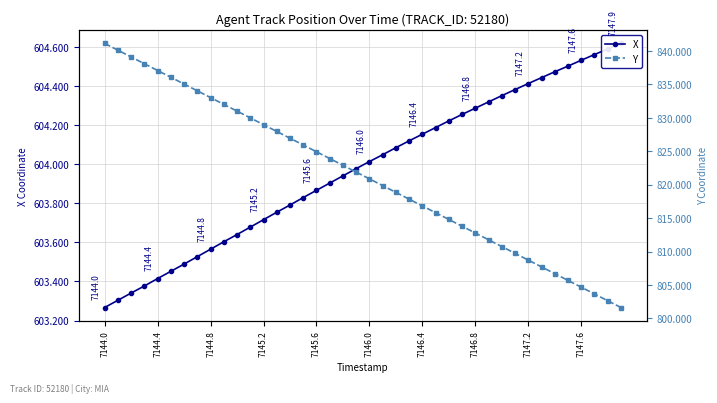

True or false: Y has a value of 239.3 at 31.

False